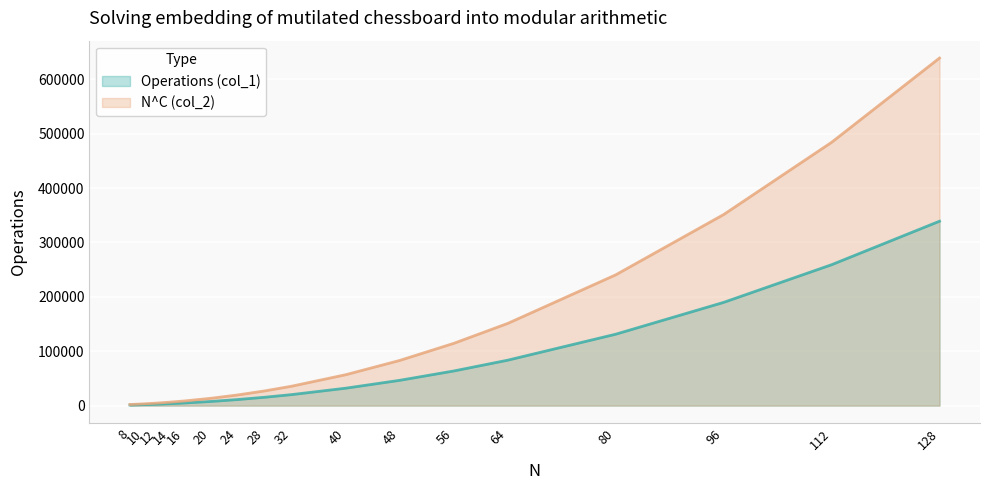

How many lines are shown in the chart?

2